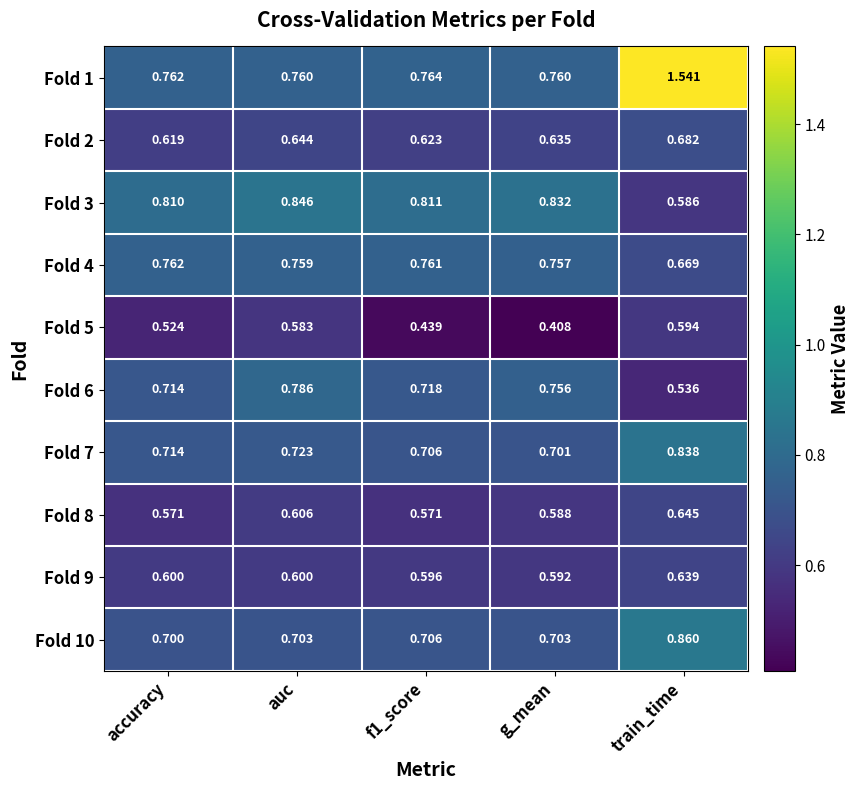

Is the value of Fold 1 at train_time greater than the value of Fold 2 at accuracy?

Yes